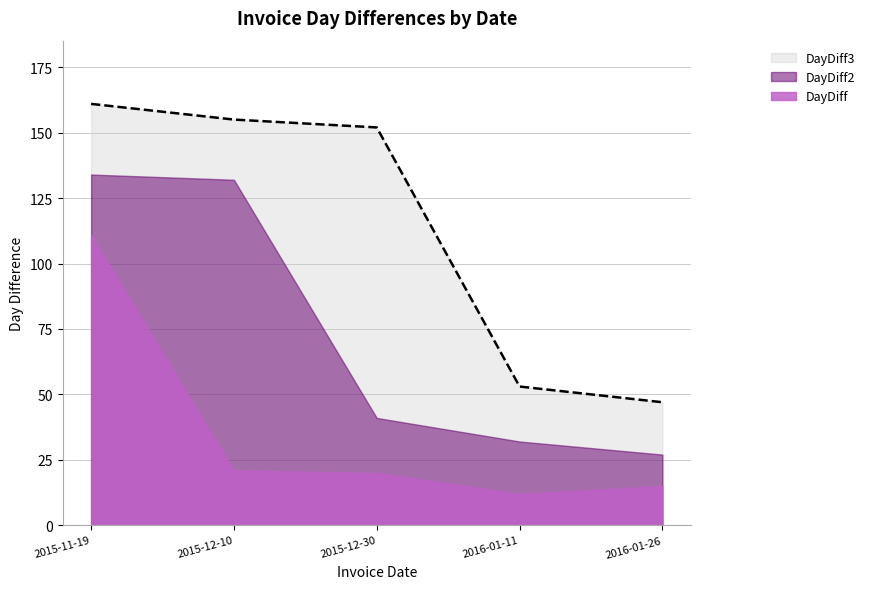

What is the value of the DayDiff3 point at the 5th from the left?

47